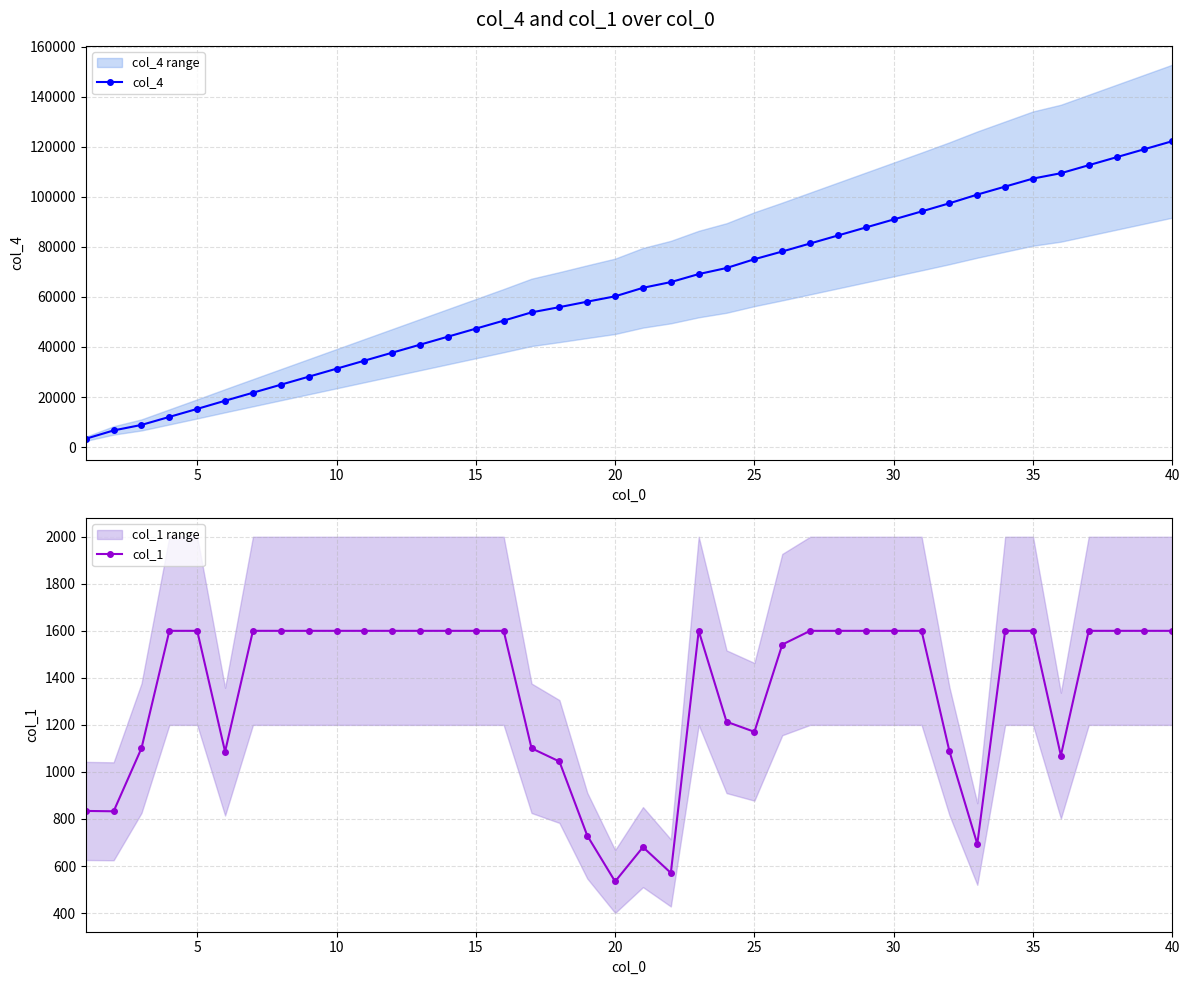

What is the minimum value for col_1?

534.2